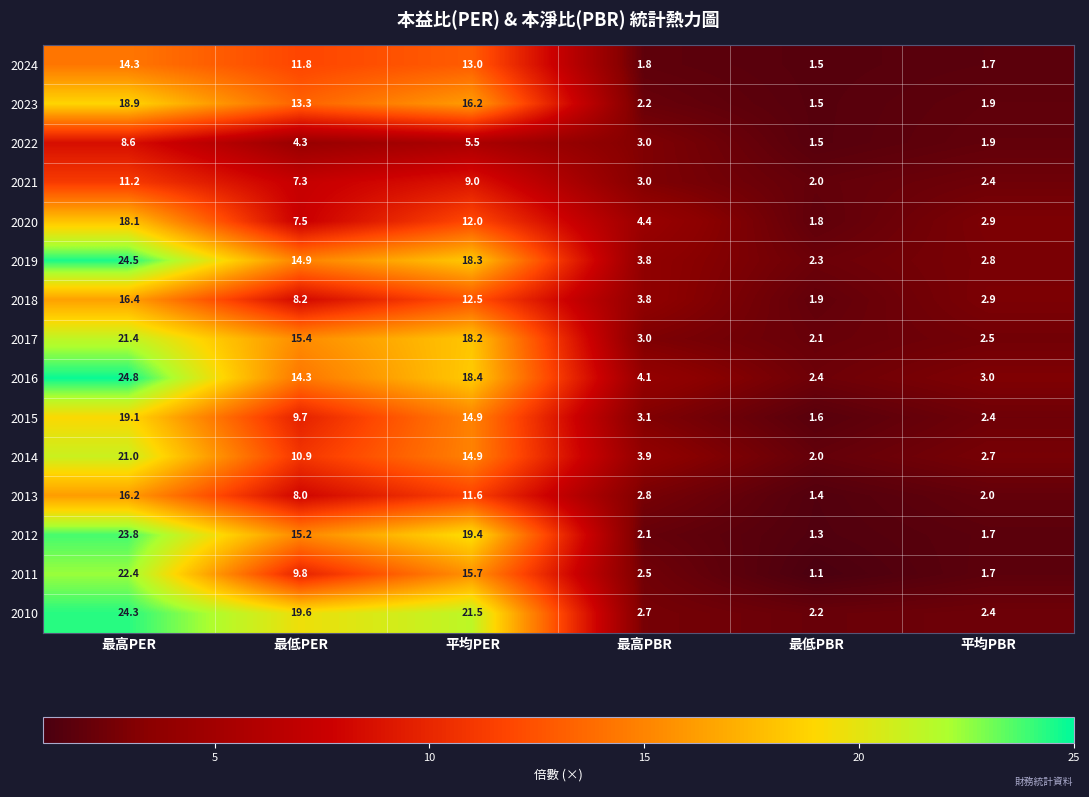

Which series has the widest spread of values?

2012